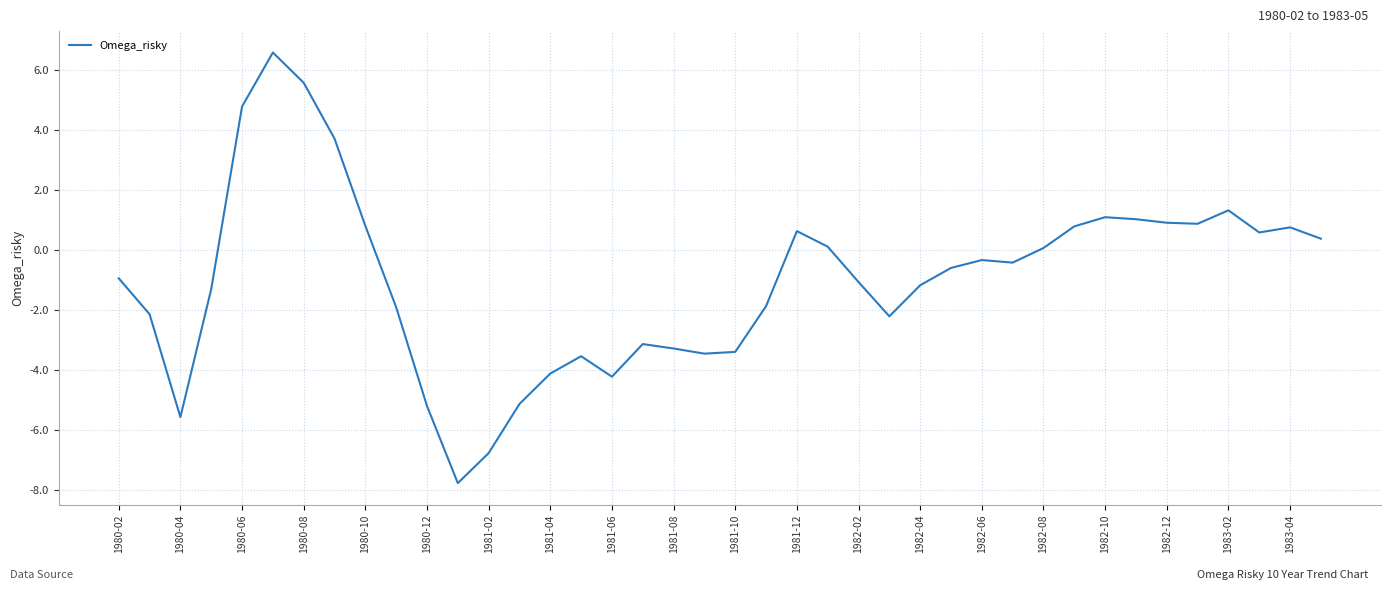

What is the minimum value shown in the chart?

-7.8